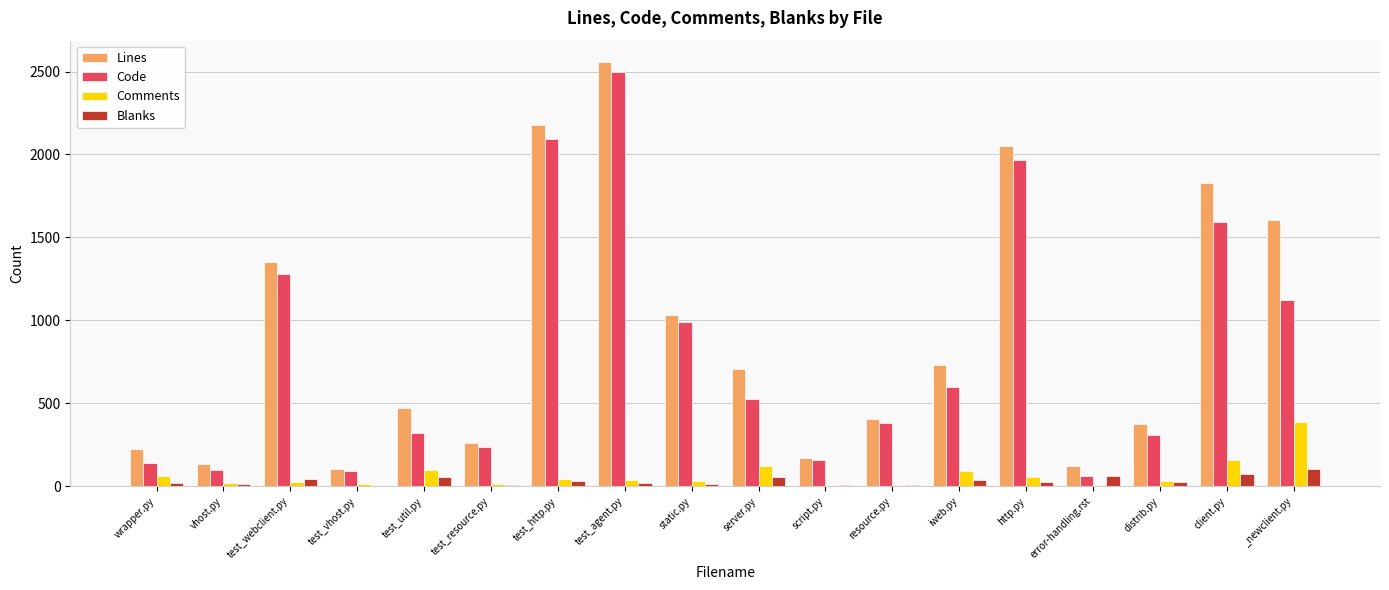

At which category is the sum across all series the highest?

test_agent.py